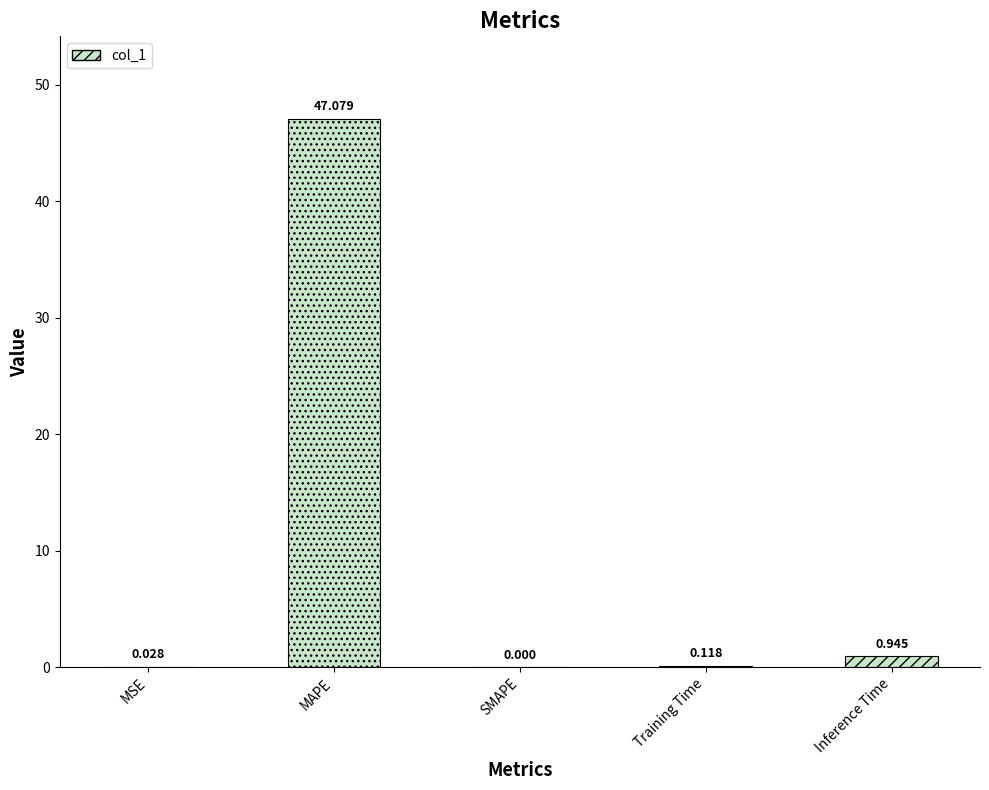

True or false: the data shows 0.9 at Inference Time.

True